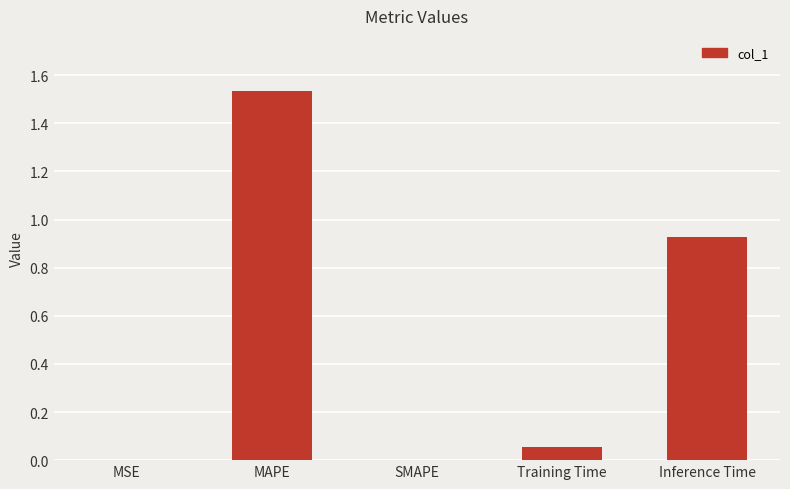

The value at Training Time is 0.0. True or false?

False